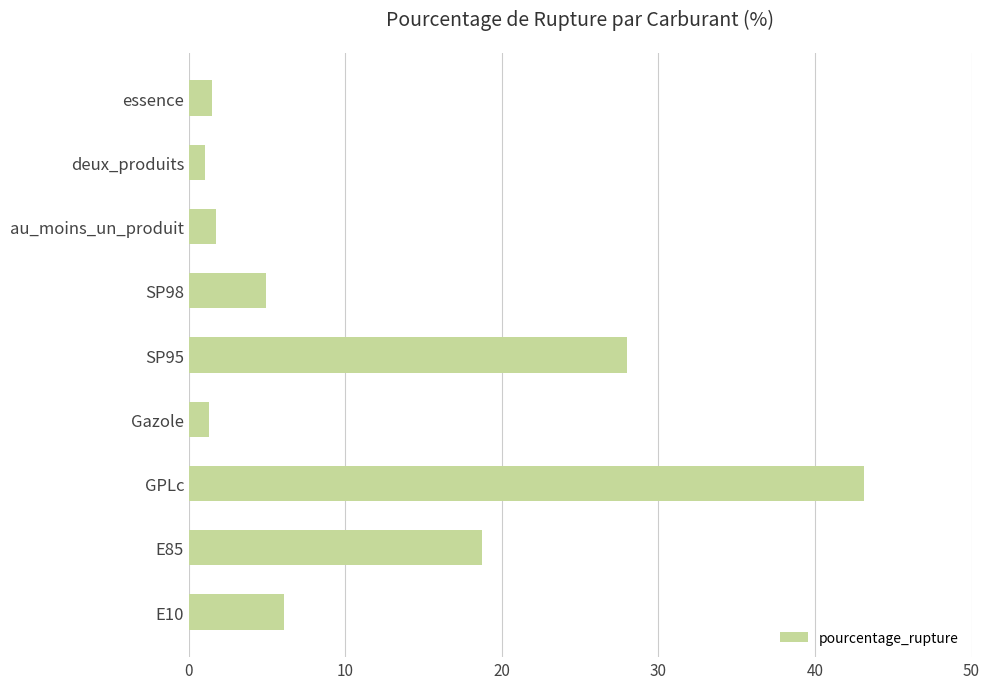

Does the chart contain stacked bars?

No